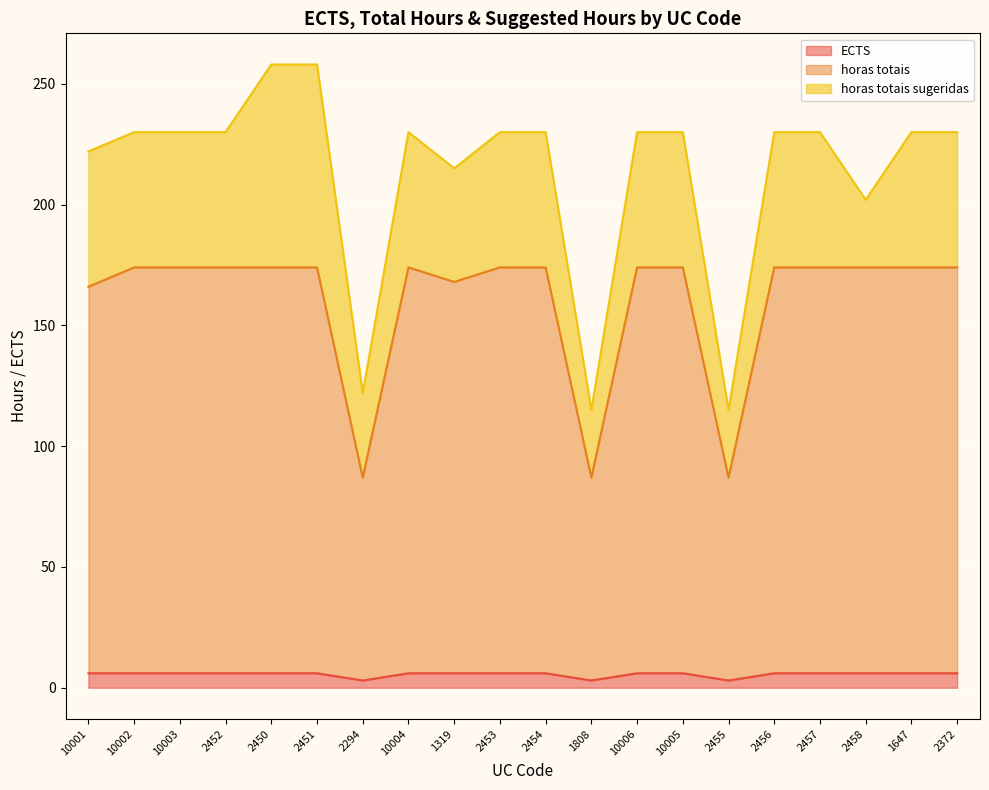

Which series has the largest total across all categories?

horas totais